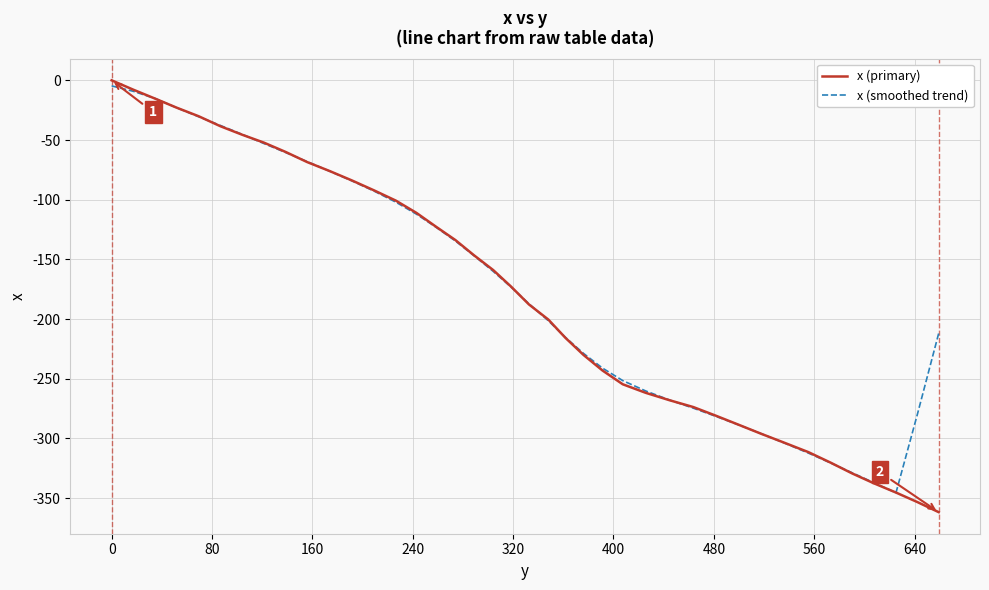

What is the minimum value for x (smoothed trend)?

-345.4